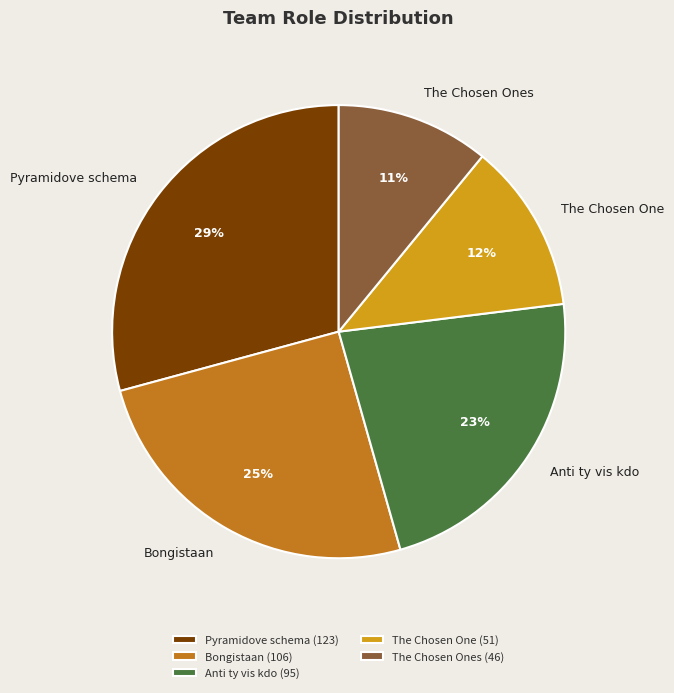

Which slice is the largest?

Pyramidove schema